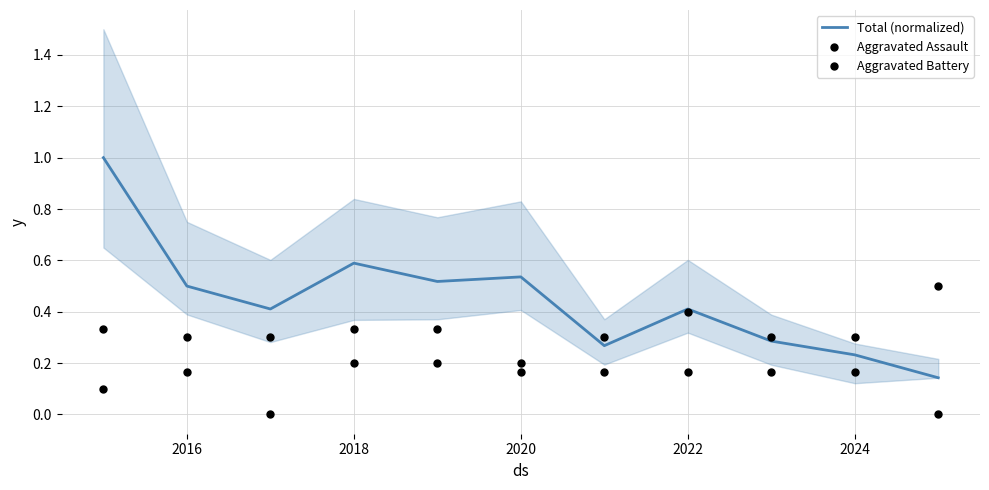

Which series reaches the maximum Y coordinate?

Total (normalized)